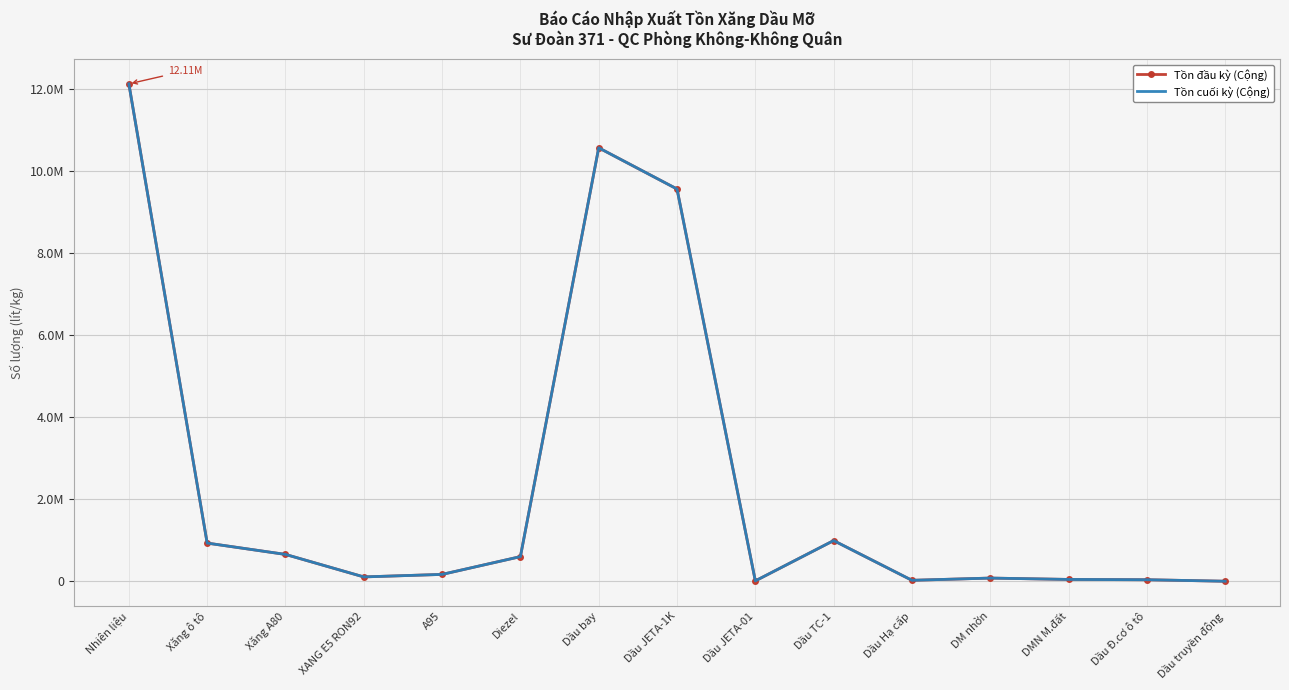

At which label is Tồn đầu kỳ (Cộng) closest to 6057642?

Dầu JETA-1K